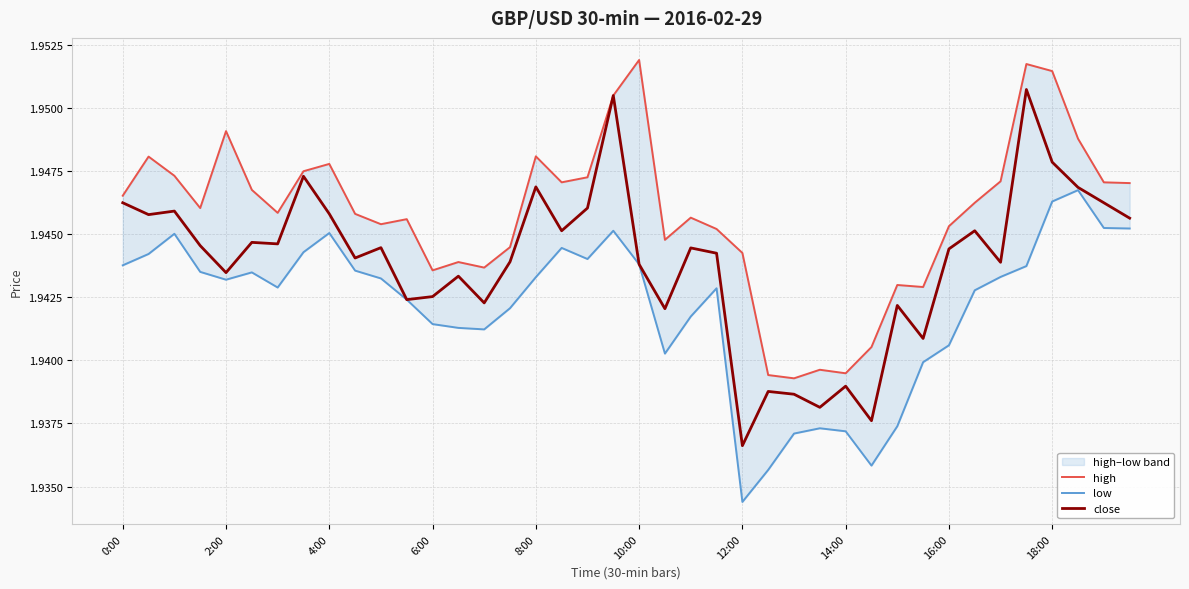

Which category has the lowest value in the close series?

12:00